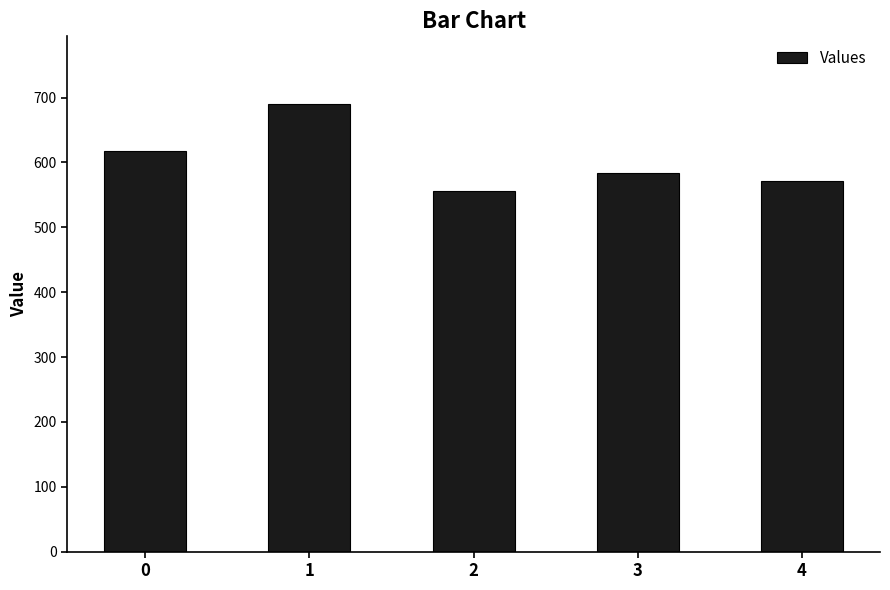

Which has a higher value, 3 or 2?

3